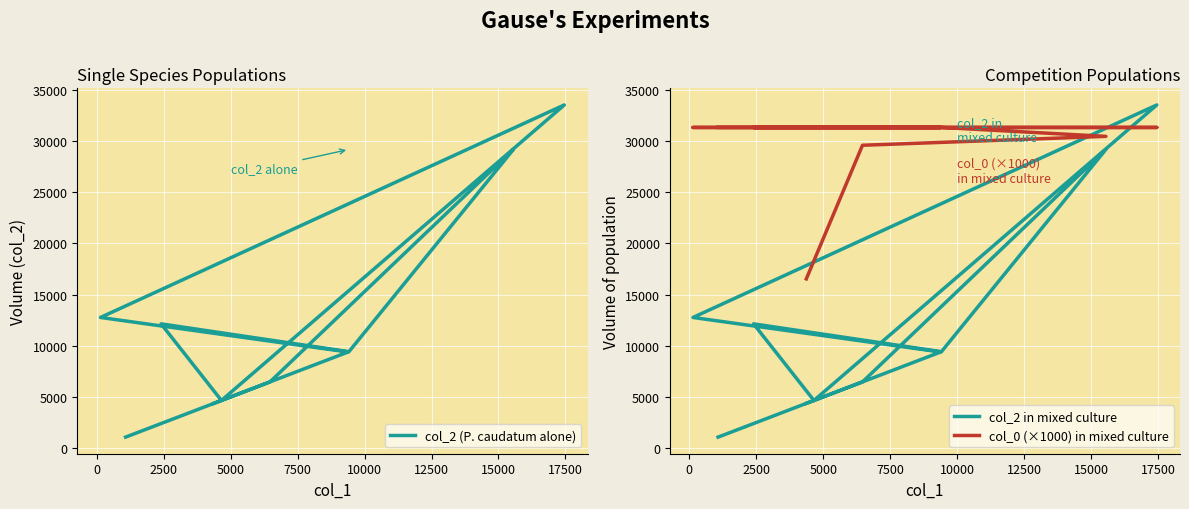

What is the label of the 6th point from the right?

10000